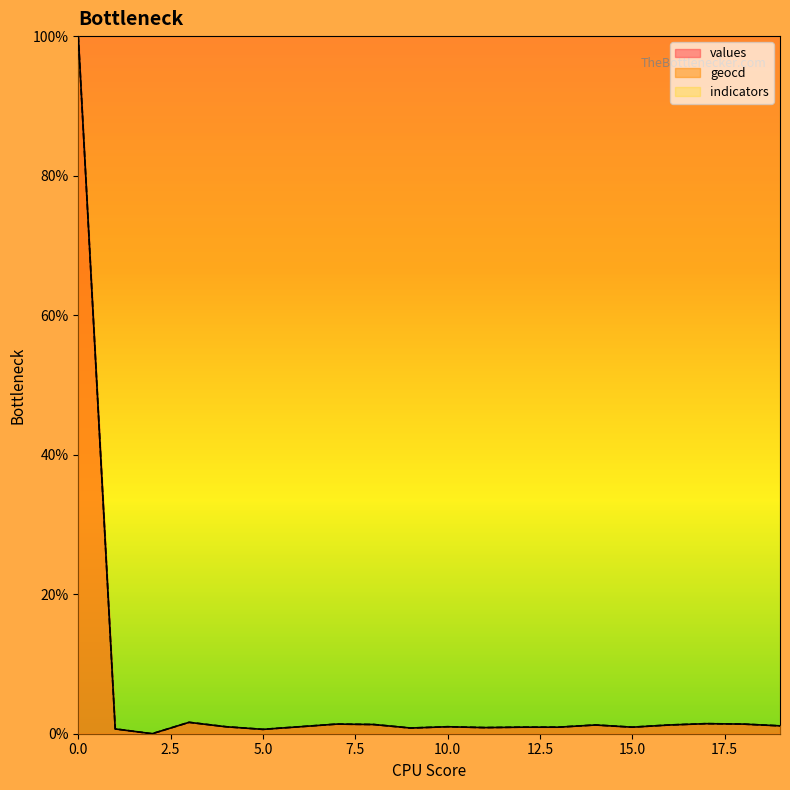

What is the value of the geocd point at the 13th from the left?

0.9